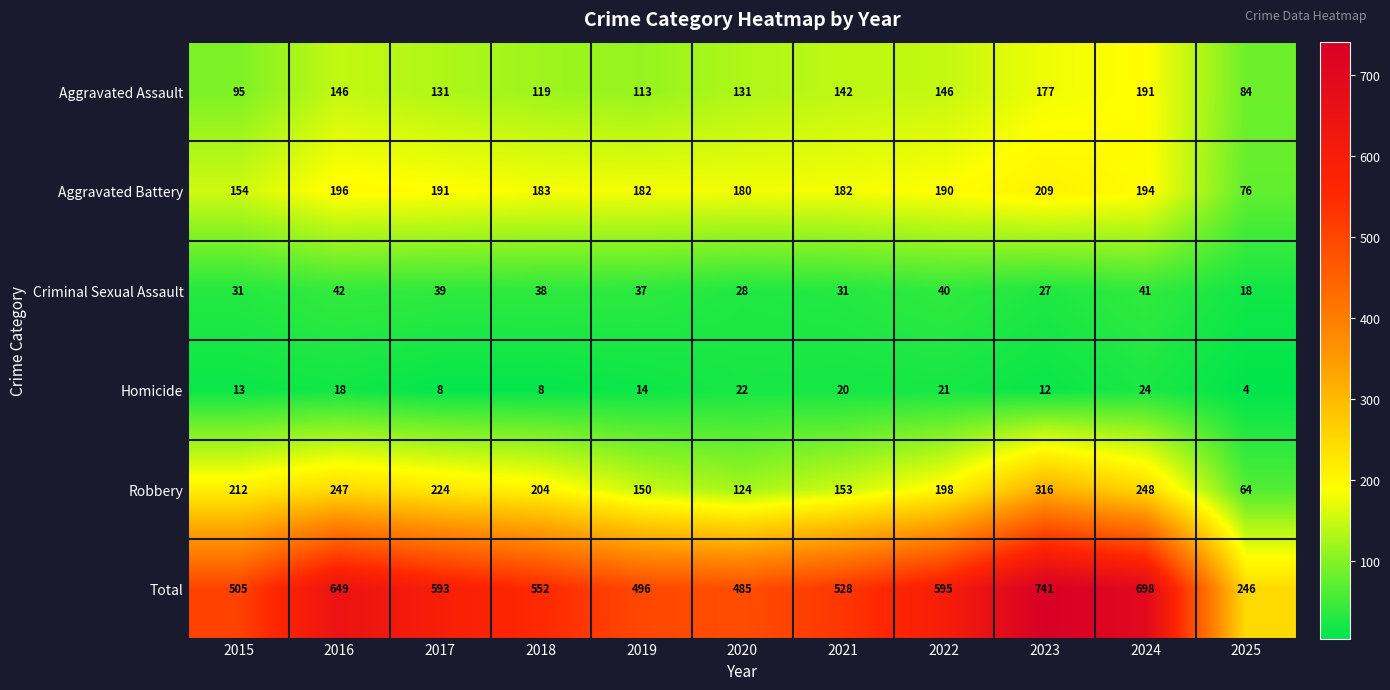

At which label does Total first exceed 552?

2016